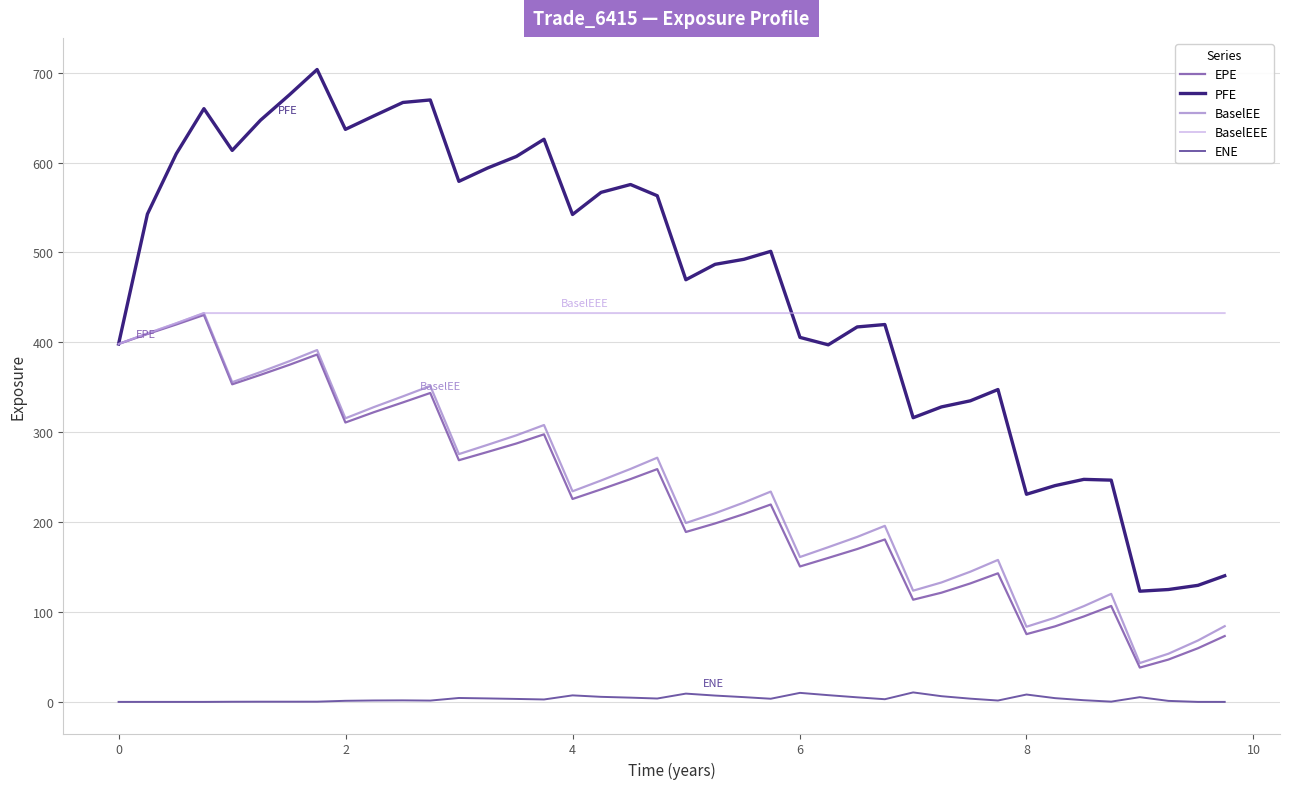

Which series has the largest total across all categories?

PFE